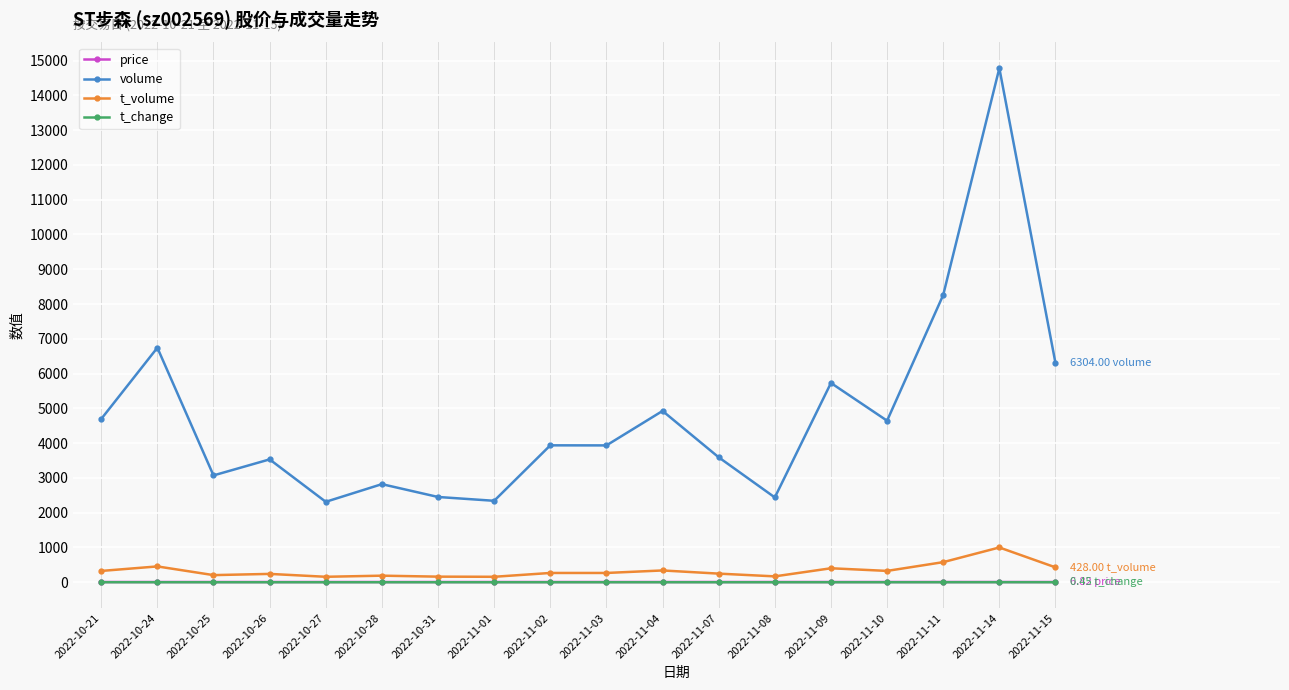

What is the smallest value displayed?

0.2